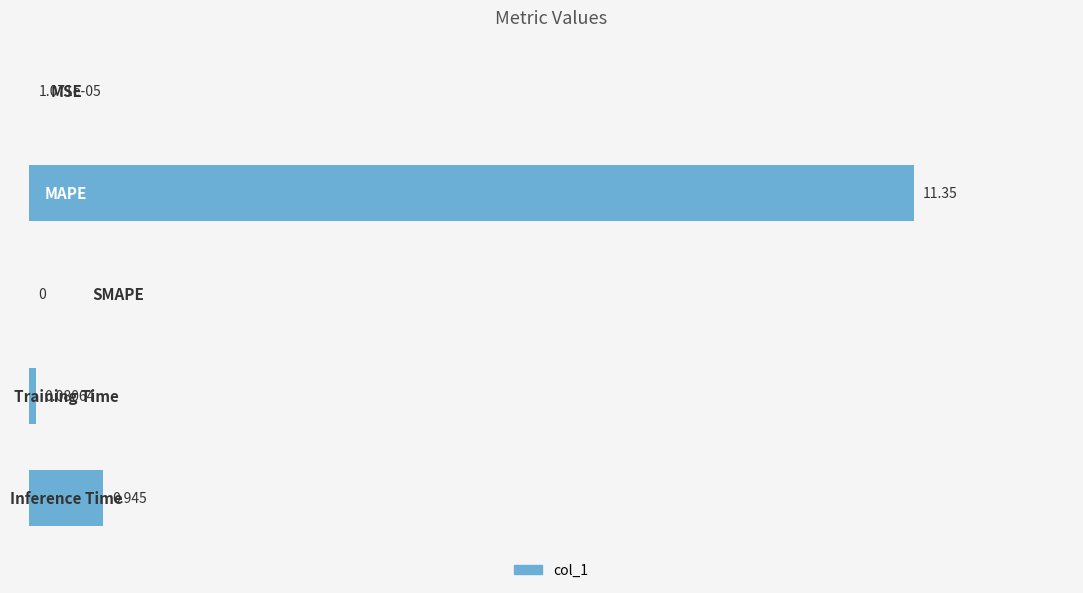

Which label corresponds to the largest value in the chart?

MAPE